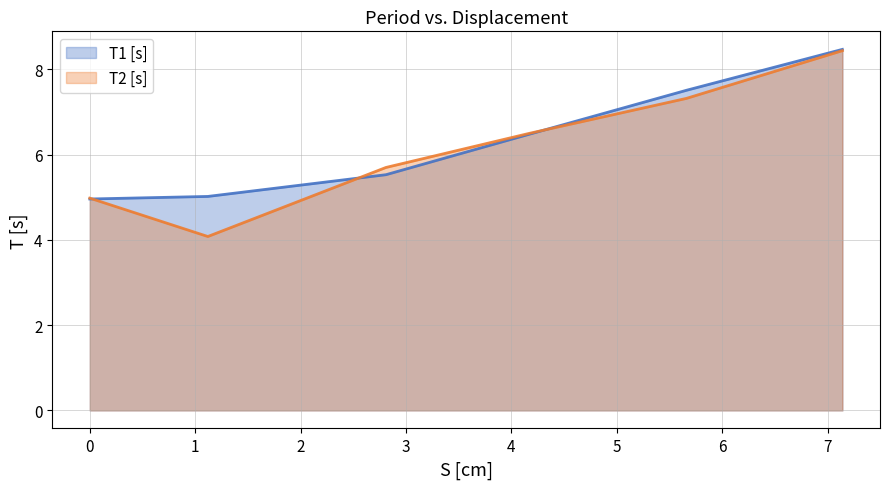

Which series ends up on top after the final intersection of T2 [s] and T1 [s]?

T1 [s]